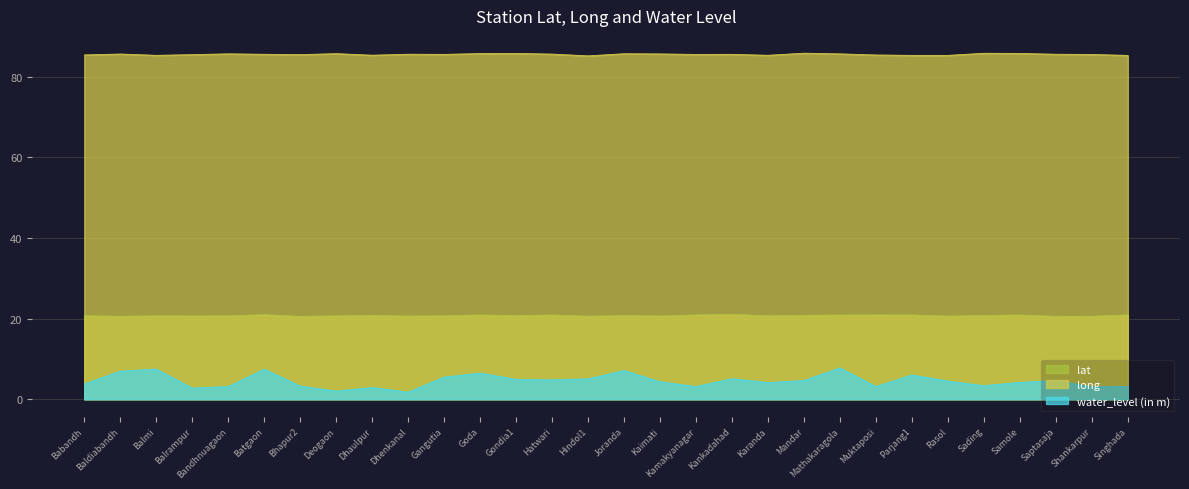

What is the total value across all series at Gondia1?

111.5